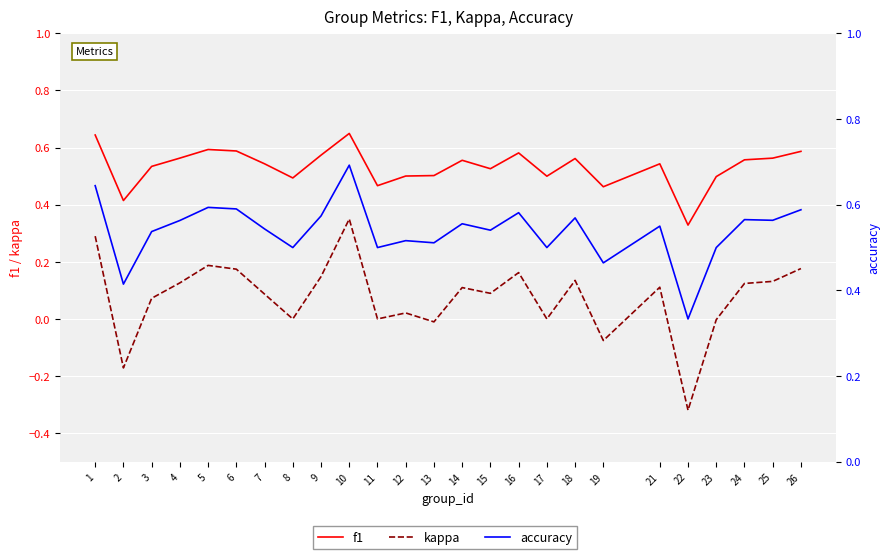

What is the sum of all kappa values?

1.9